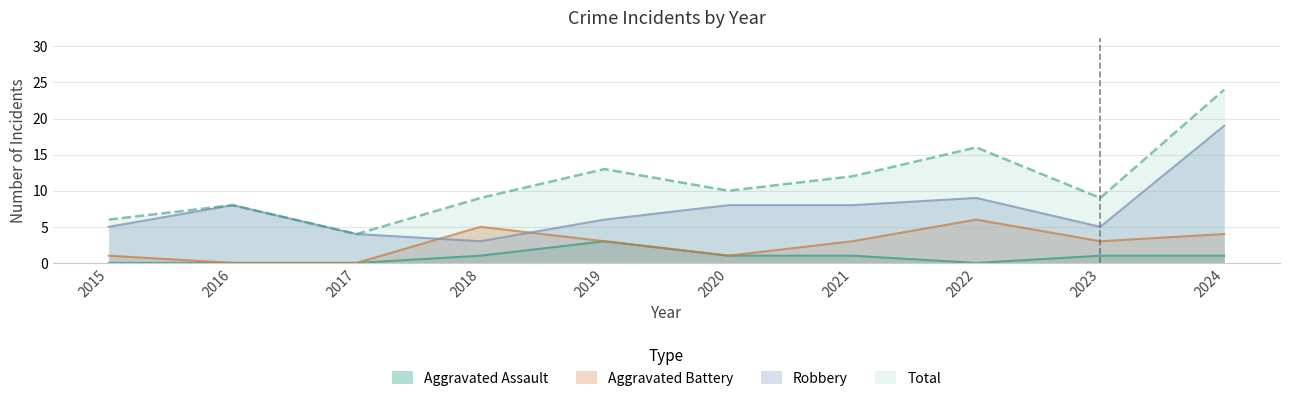

At which label does Aggravated Battery reach its minimum?

2016